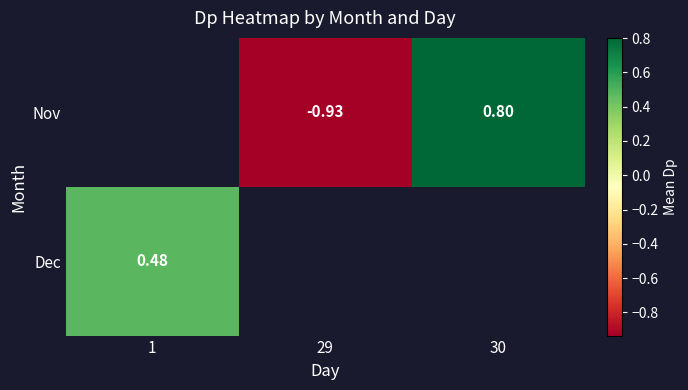

At which category does the chart reach its minimum across all series?

29